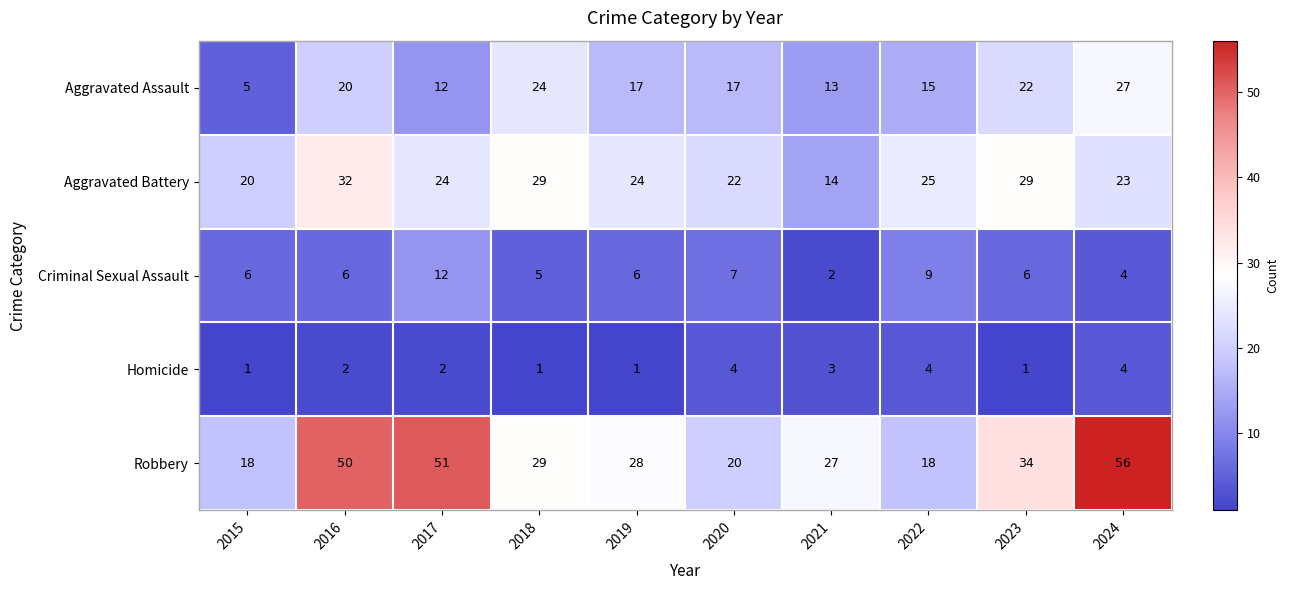

The value of Criminal Sexual Assault at 2024 is 4. True or false?

True